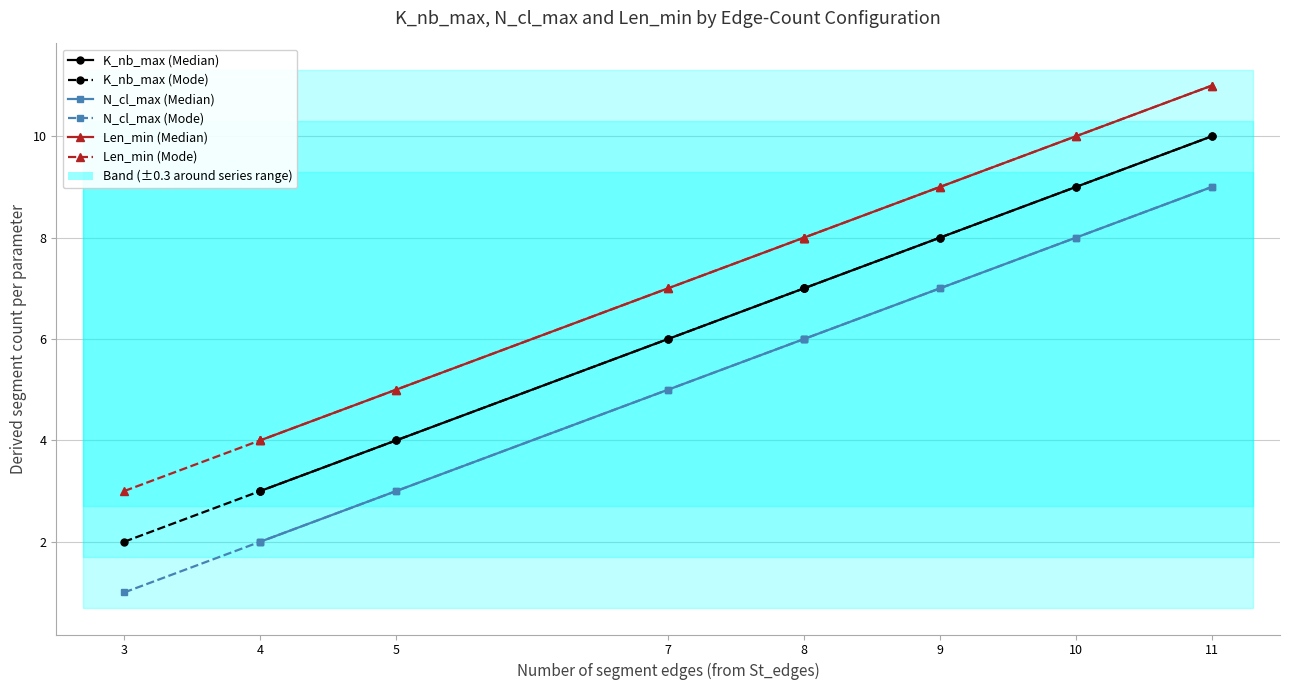

List the series in order of their peak value, lowest first.

N_cl_max (Median), N_cl_max (Mode), K_nb_max (Median), K_nb_max (Mode), Len_min (Median), Len_min (Mode)